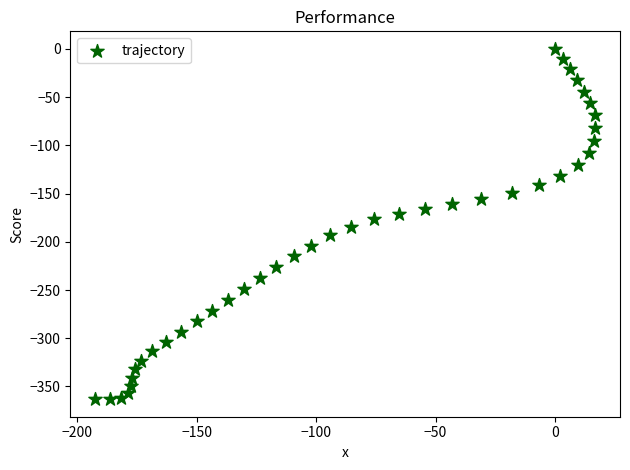

What is the range of X values (max minus min)?

209.1